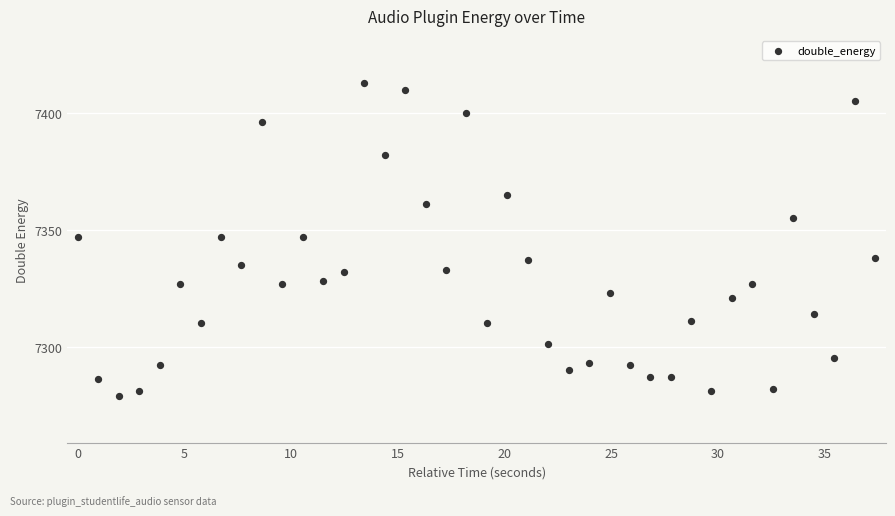

What is the range of Y values (max minus min)?

134